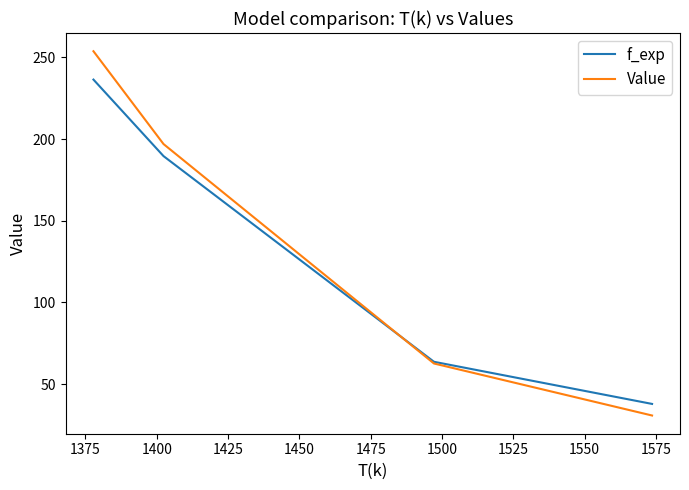

What is the difference between the maximum and minimum values in the f_exp series?

198.6